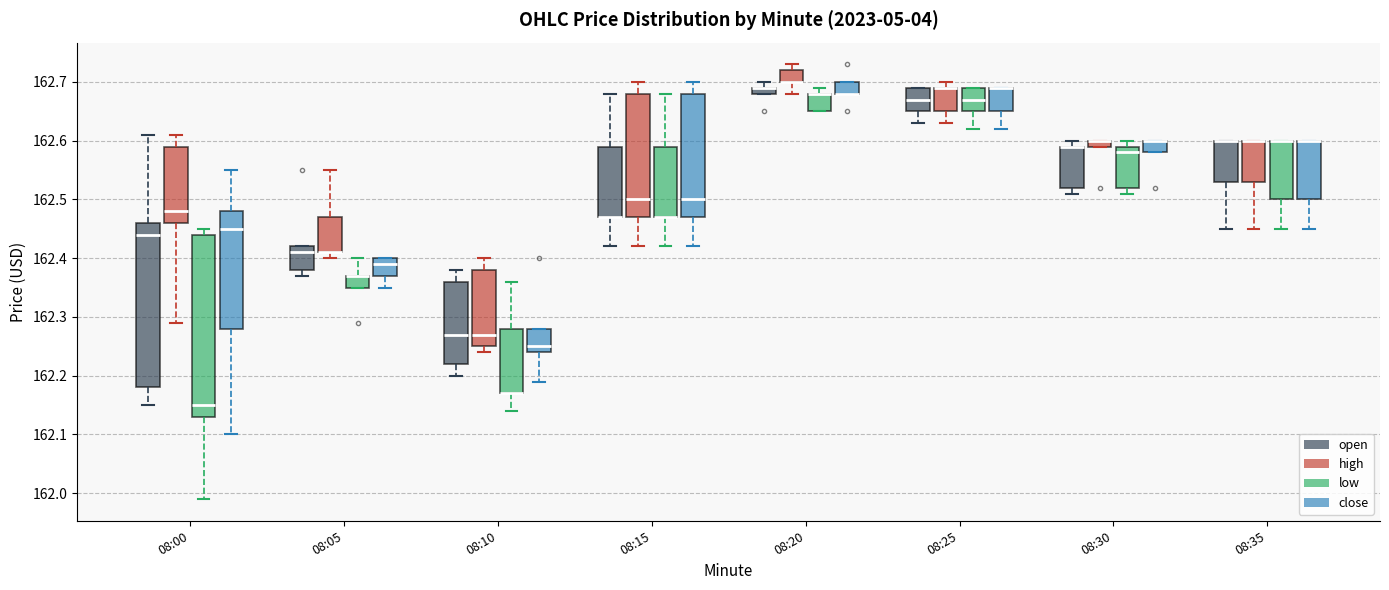

Where is the lower edge of the box for 08:00 (close) on the y-axis? The values are not printed on the chart, so give them approximately, as read against the axis.

162.28